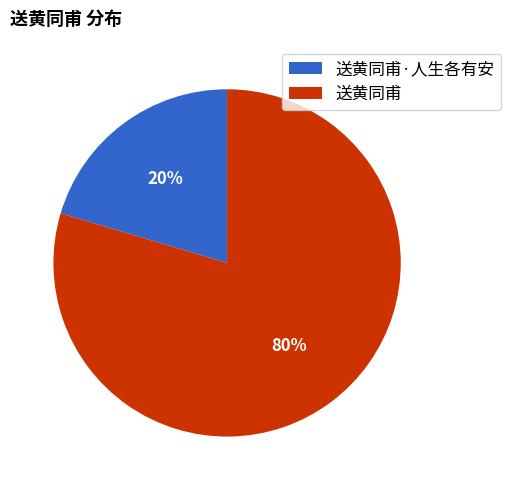

Is 送黄同甫 the majority of the pie?

Yes